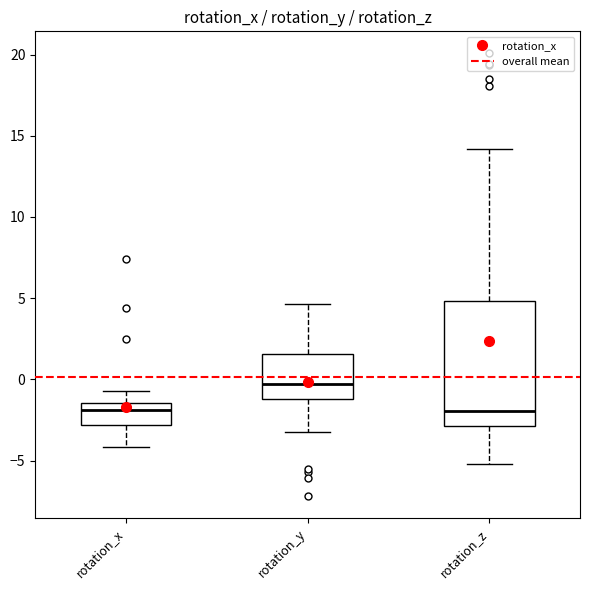

Reading left to right, transcribe this box plot: for each box, give where its median line is, the range the box spans, and where its two whiskers end, as read against the y-axis. The values are not printed on the chart, so give them approximately, as read against the axis.

rotation_x: median -2.0, box -3.0 to -1.5, whiskers -4.0 to -0.5
rotation_y: median -0.5, box -1.0 to 1.5, whiskers -3.5 to 4.5
rotation_z: median -2.0, box -3.0 to 5.0, whiskers -5.0 to 14.0